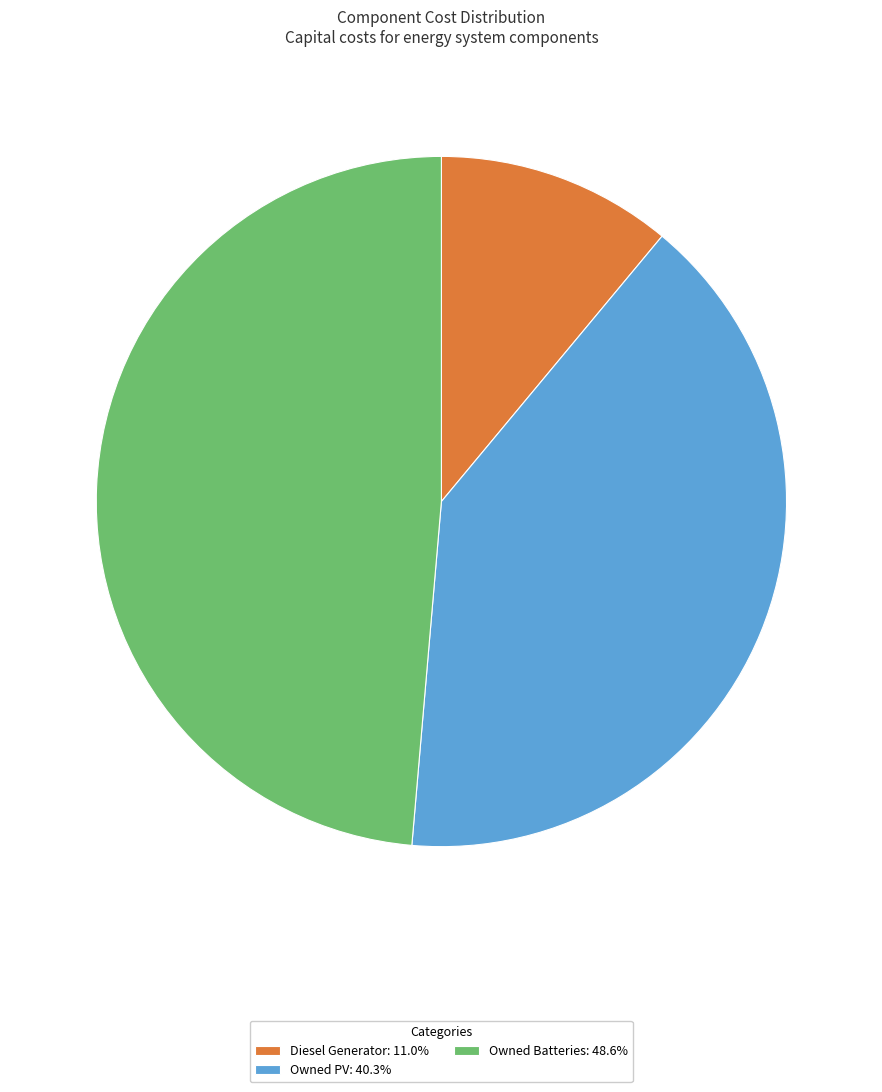

How many segments does this pie chart have?

3